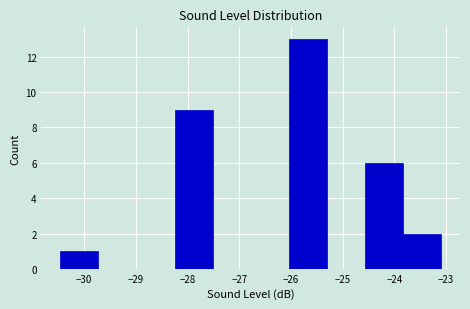

Reading left to right, list every bar in this chart as the range it spans on the x-axis followed by its height. Neither the bar edges nor the heights are printed on the chart, so give them approximately, as read against the axes.

-30.5 to -29.7: 1
-29.7 to -29.0: 0
-29.0 to -28.2: 0
-28.2 to -27.5: 9
-27.5 to -26.8: 0
-26.8 to -26.0: 0
-26.0 to -25.3: 13
-25.3 to -24.6: 0
-24.6 to -23.8: 6
-23.8 to -23.1: 2